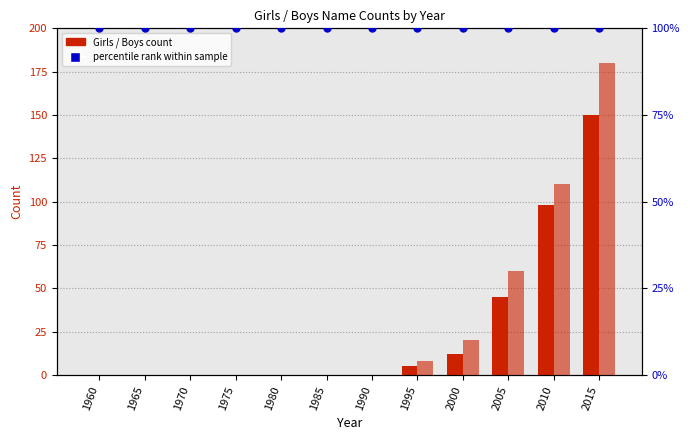

At which category is the sum across all series the highest?

2015